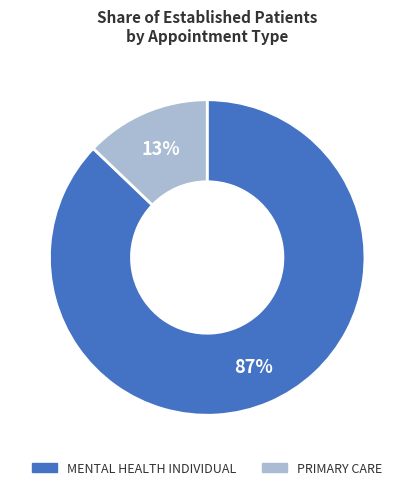

Combined, do MENTAL HEALTH INDIVIDUAL and PRIMARY CARE account for over 50%?

Yes